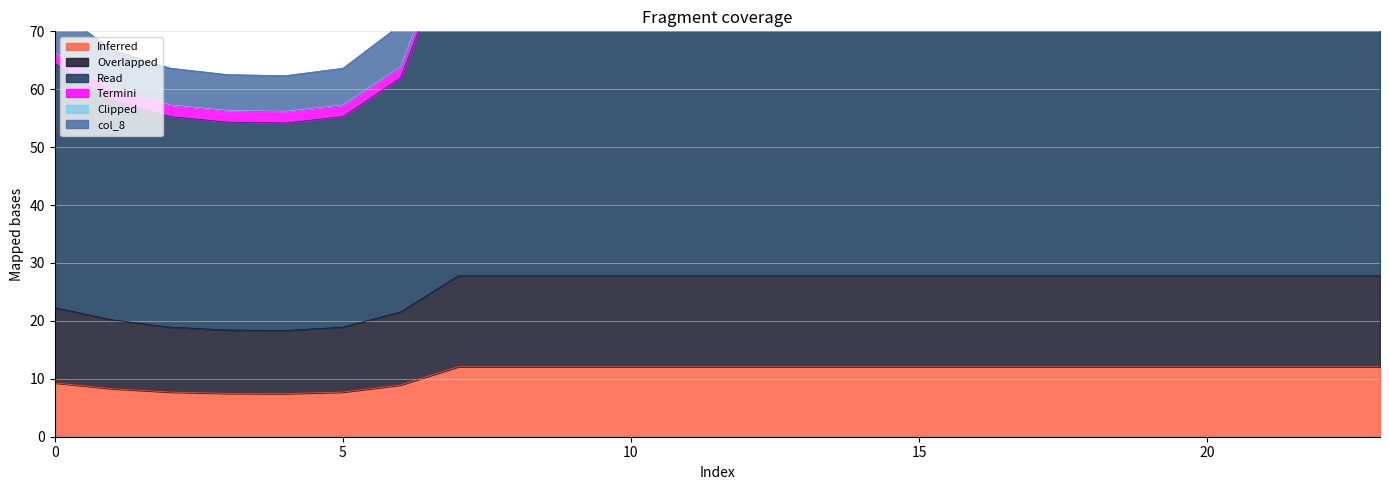

True or false: col_8 has a value of 16.0 at 5.

False